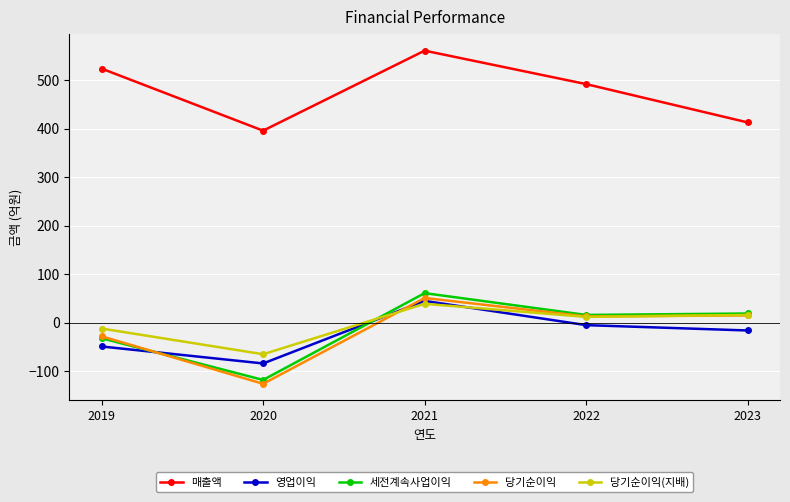

What are all the series names shown in the legend?

매출액, 영업이익, 세전계속사업이익, 당기순이익, 당기순이익(지배)